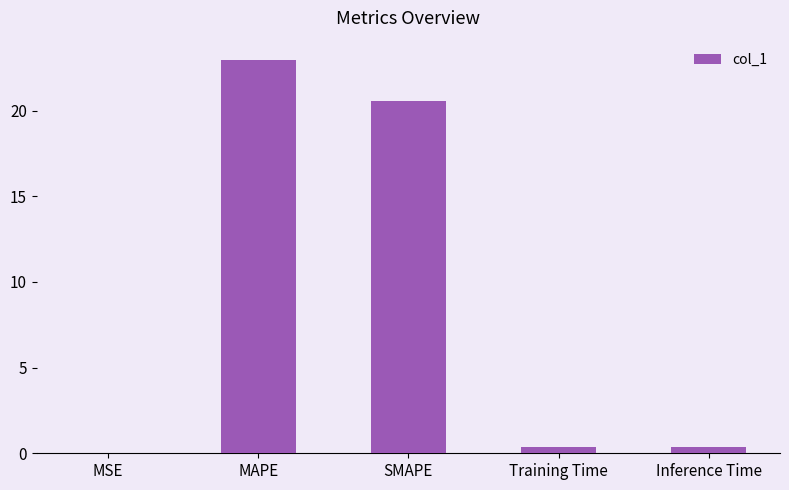

Is it true that the value at Inference Time is 0.4?

True